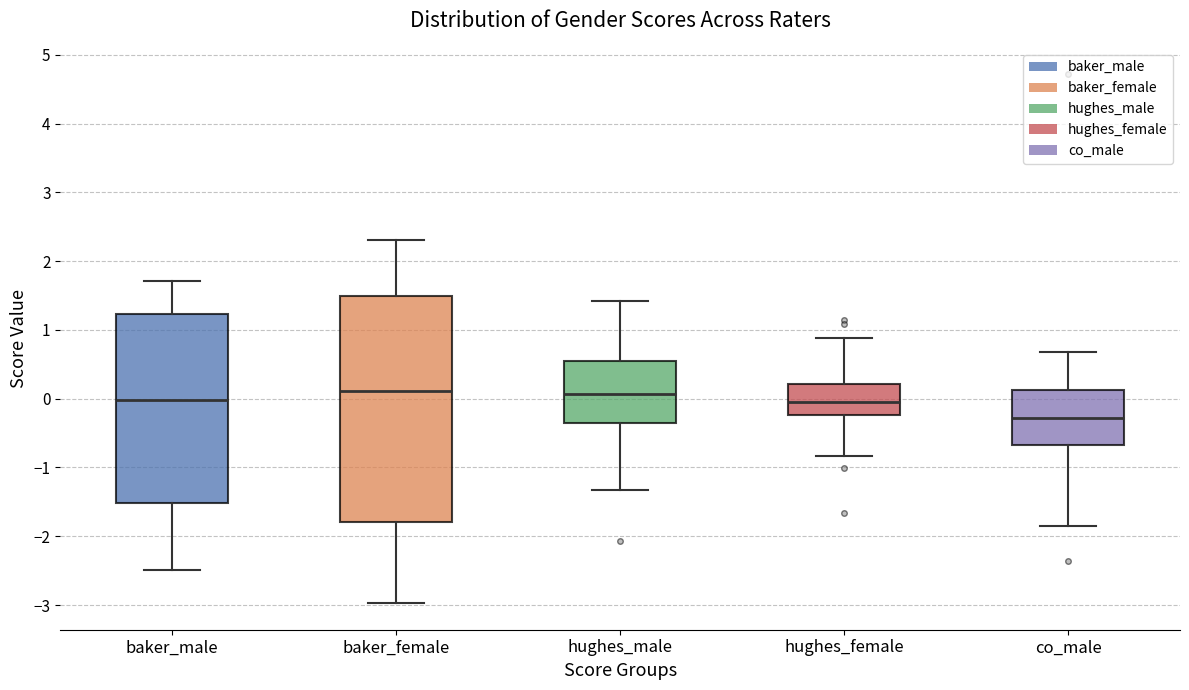

Which box is the tallest, from its lower edge to its upper edge?

baker_female